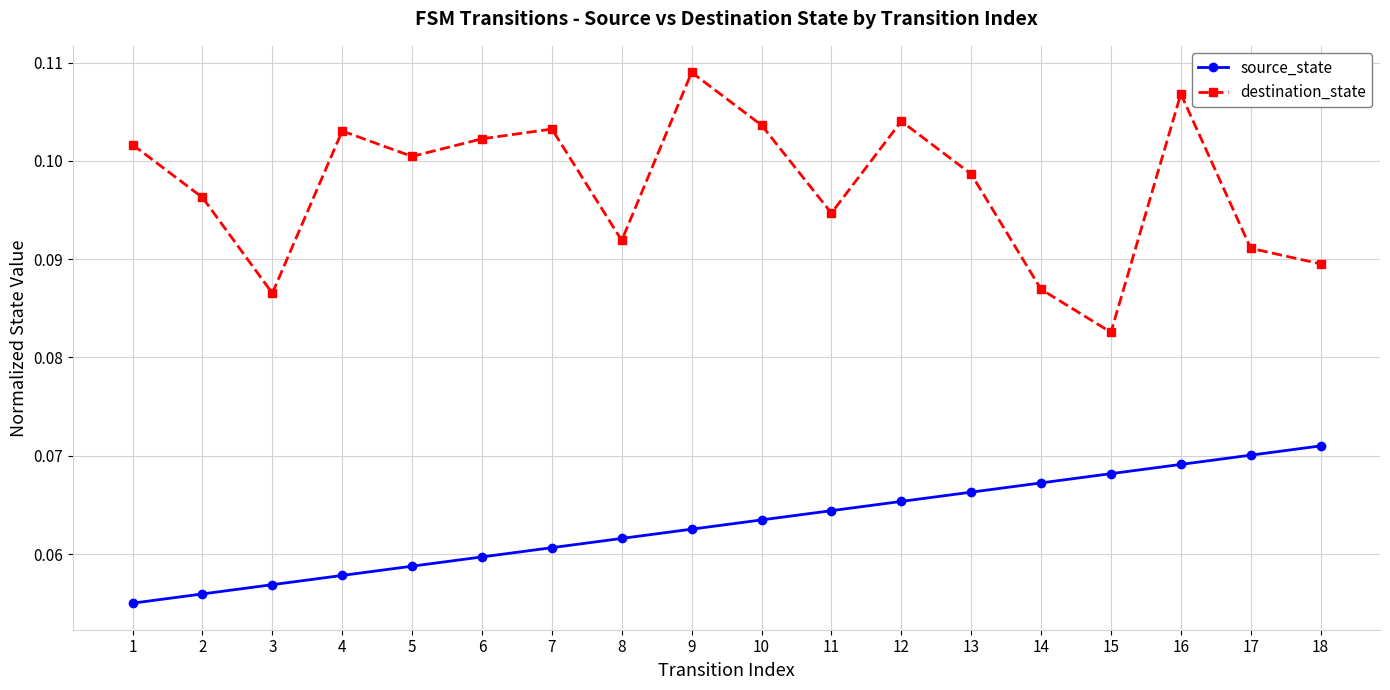

At which category does the chart reach its peak across all series?

9